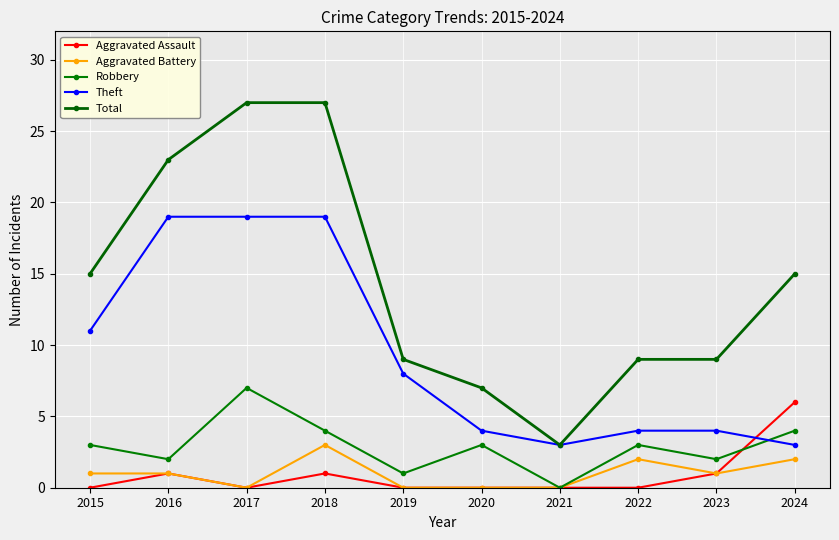

What is the value of the Theft point at the 10th from the left?

3